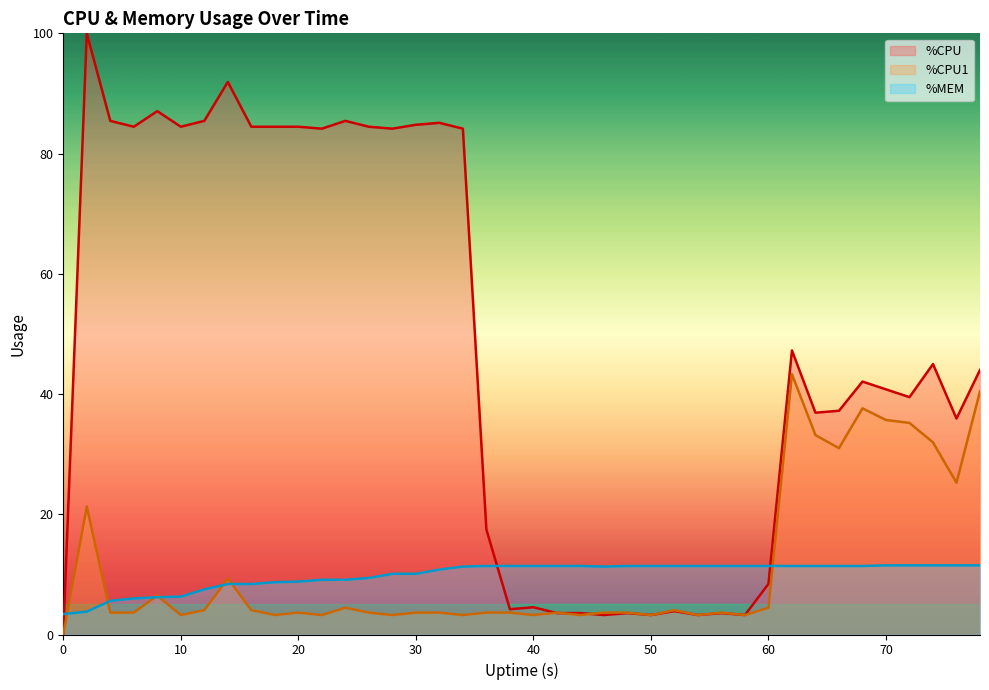

Which series has the largest total across all categories?

%CPU